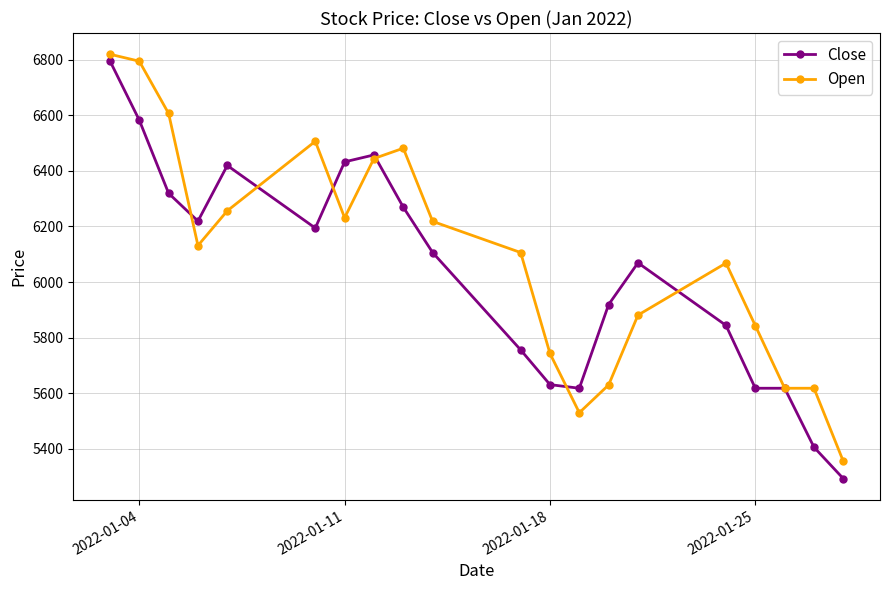

What is the highest value of the Open series?

6819